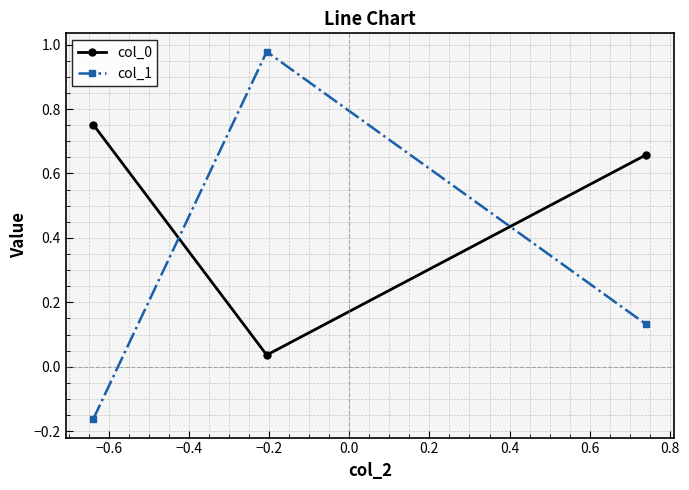

Count the number of data series in this chart.

2